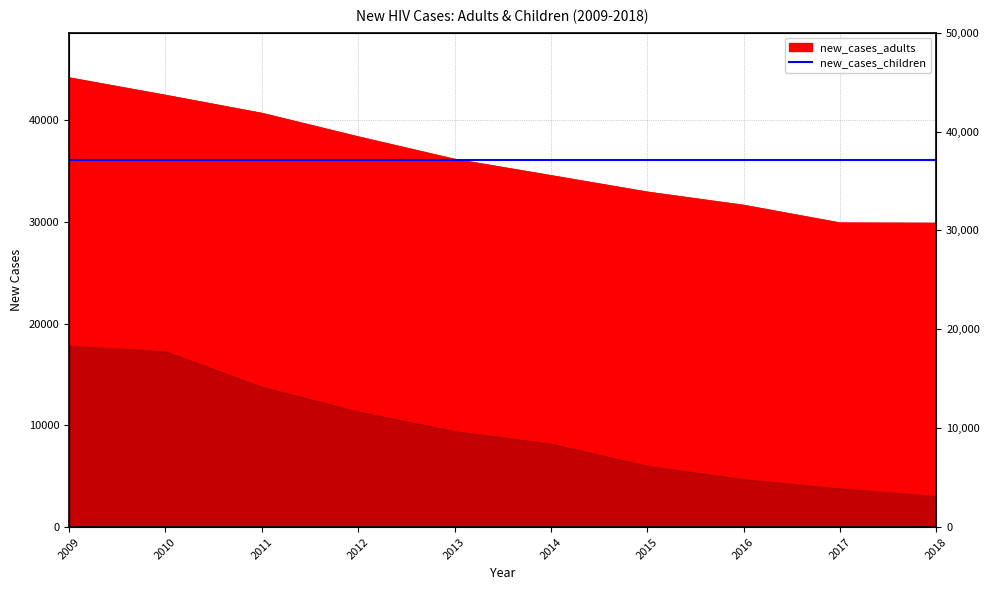

Reading left to right, extract all data points from this chart.

44156	42441	40671	38359	36155	34550	32933	31636	29898	29868